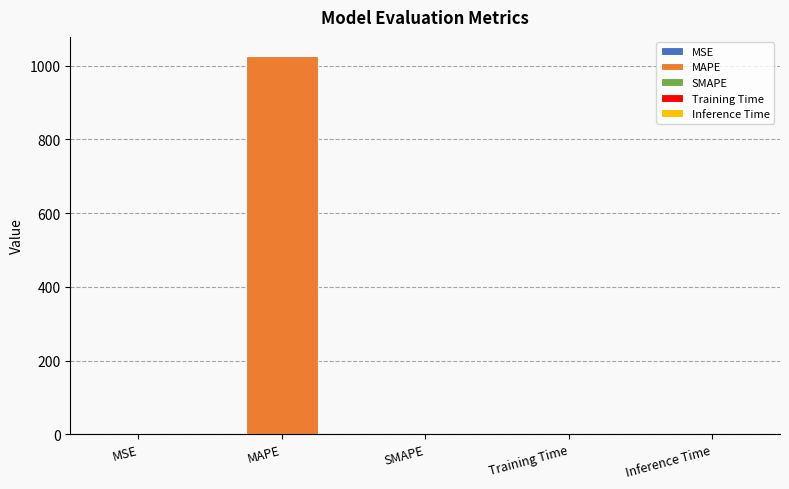

Which category has the lowest value across all series?

SMAPE